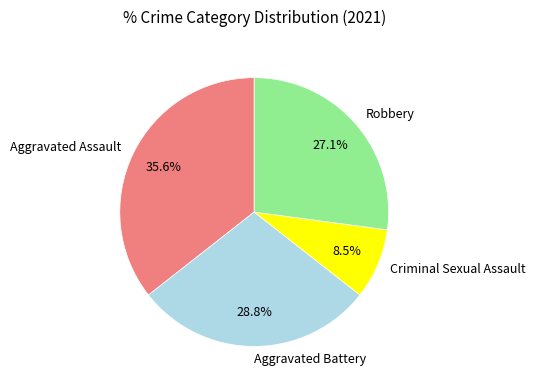

Rank the categories by value from highest to lowest.

Aggravated Assault, Aggravated Battery, Robbery, Criminal Sexual Assault